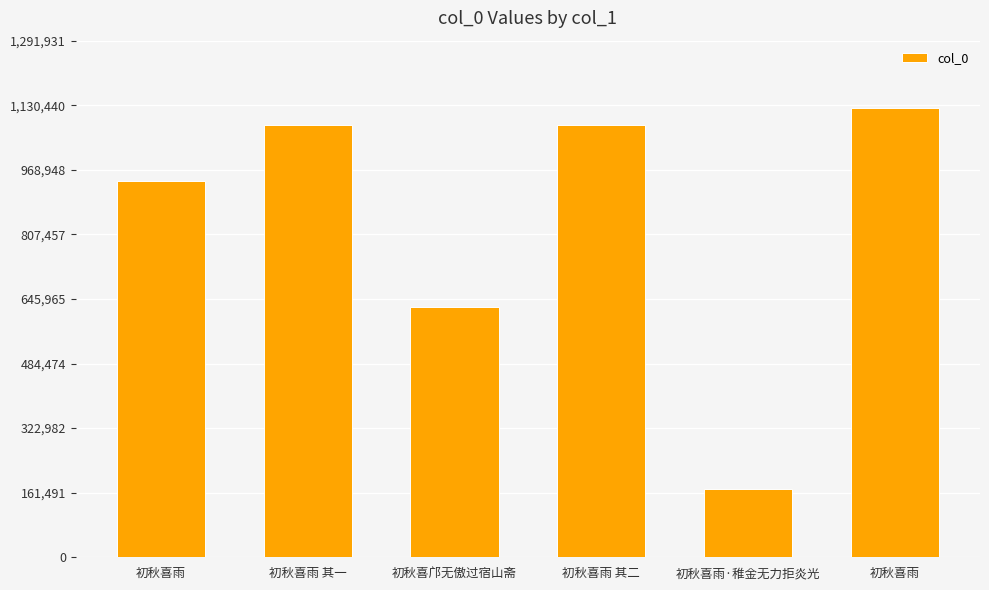

What is the ratio of the value at 初秋喜雨 to the value at 初秋喜雨·稚金无力拒炎光?

6.6